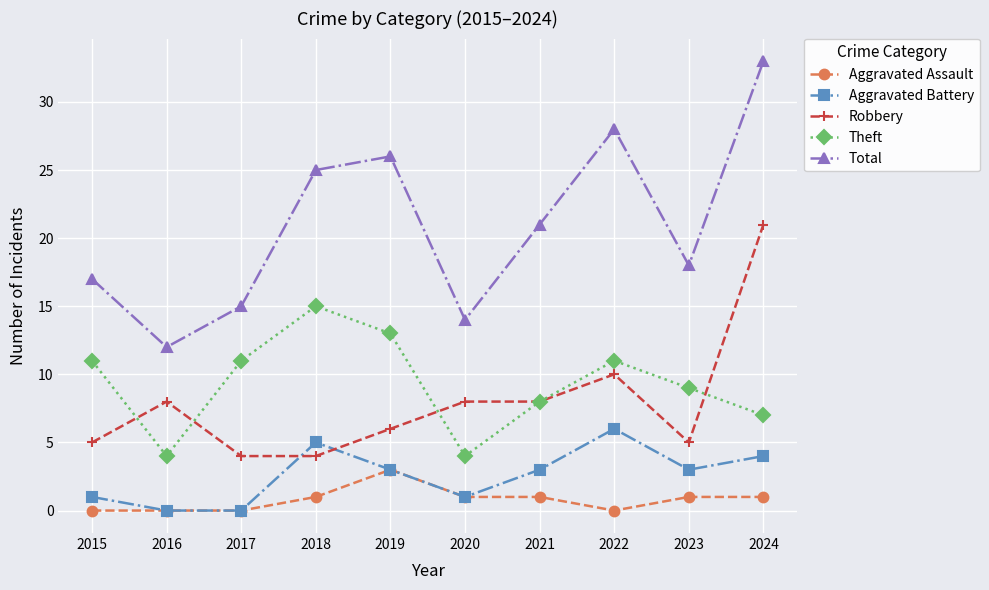

Is the value of Aggravated Battery at 2018 greater than the value of Total at 2017?

No